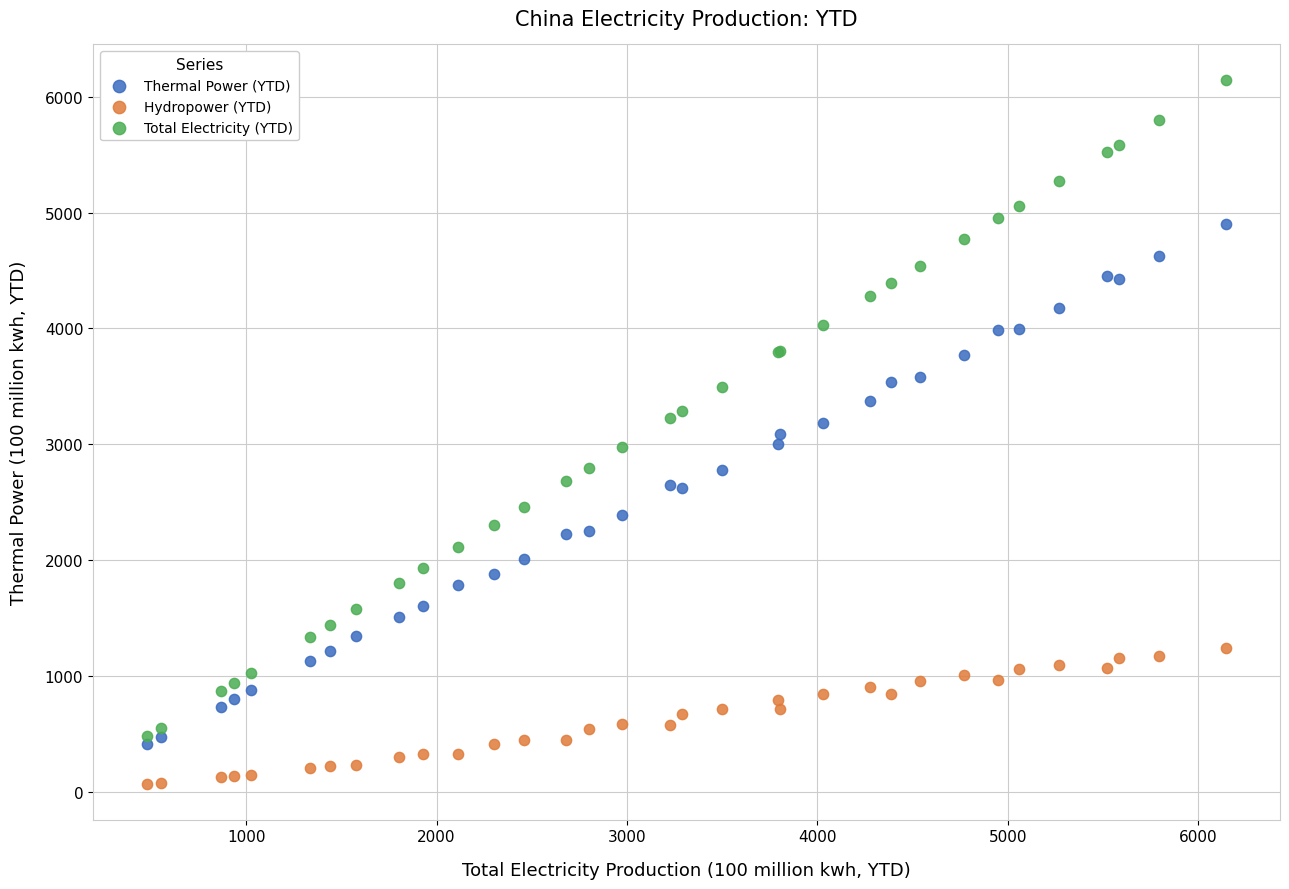

What are all the series names shown in the legend?

Thermal Power (YTD), Hydropower (YTD), Total Electricity (YTD)